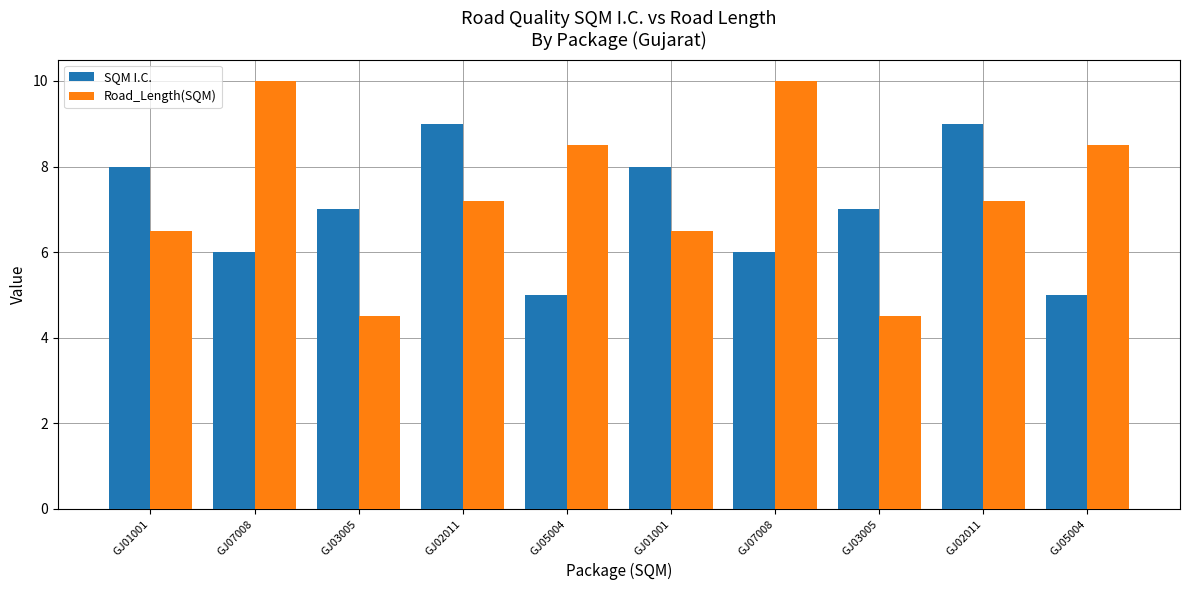

Is it true that SQM I.C. equals 3.1 at GJ05004?

False